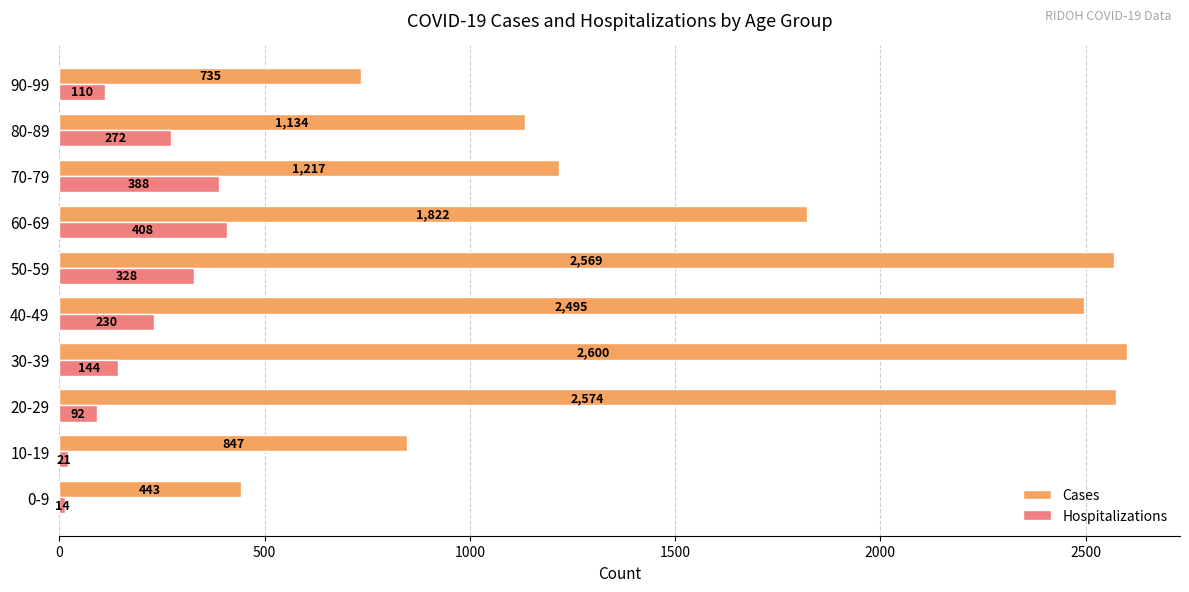

Rank the series by their maximum value, from highest to lowest.

Cases, Hospitalizations